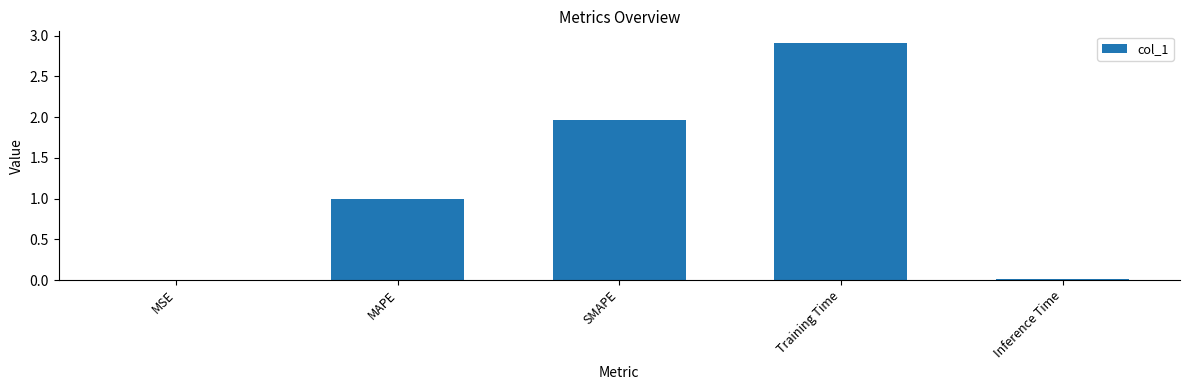

Is it true that the value at MAPE is 1.8?

False